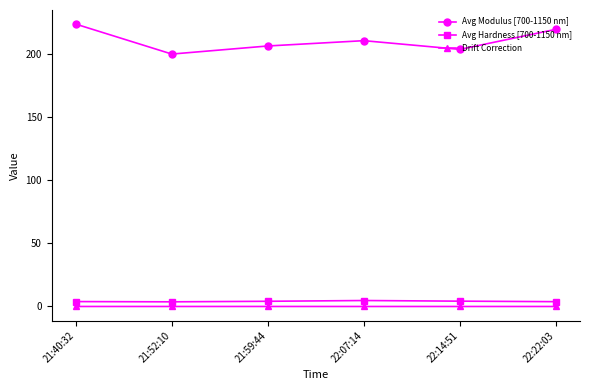

What is the greatest value displayed?

223.5